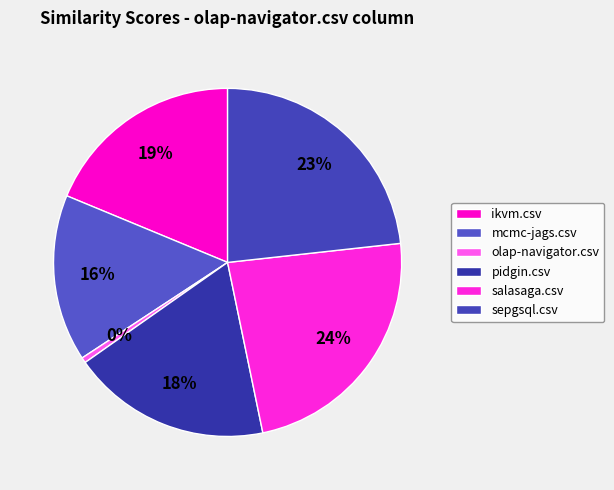

Does any single category account for the majority?

No